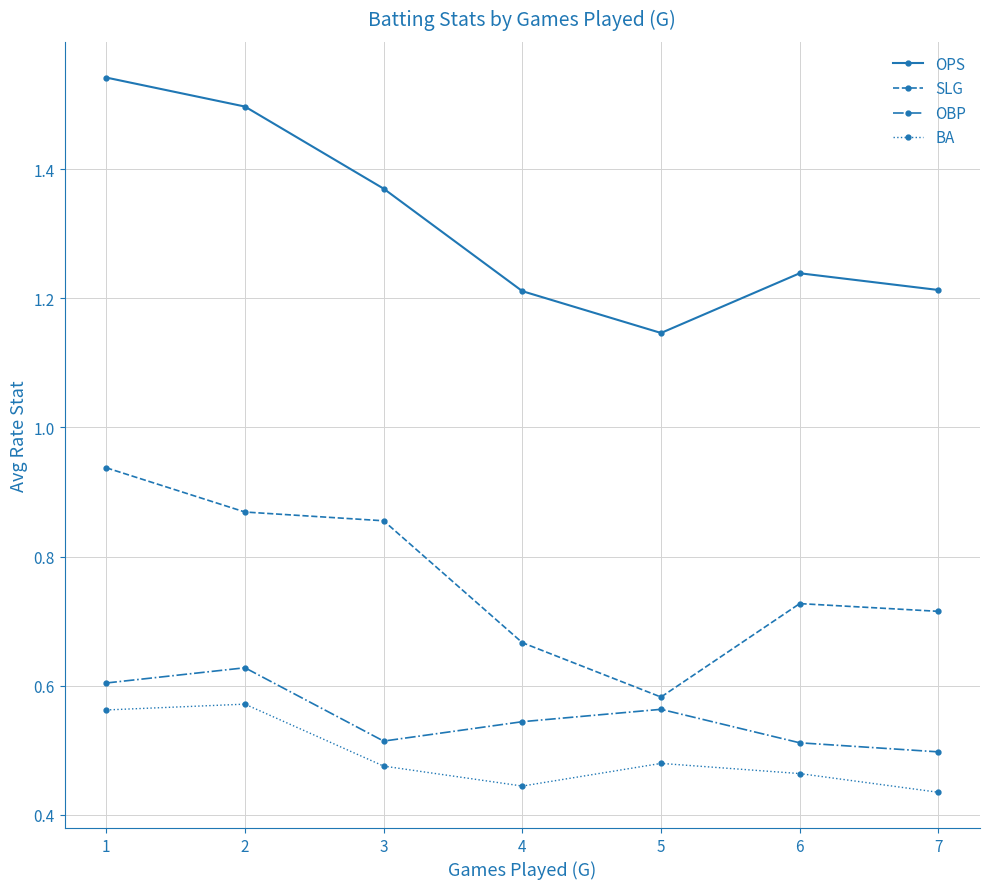

Where is the first local maximum for OBP?

2